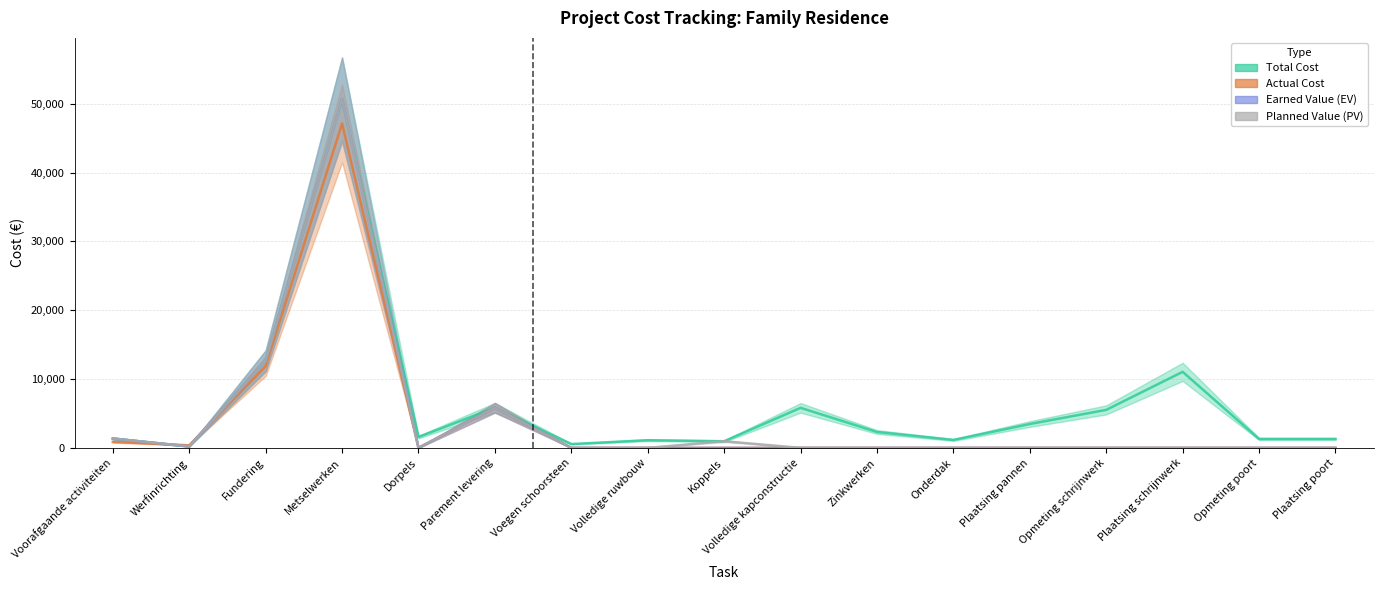

Reading left to right, transcribe all the data shown in this chart.

Total Cost: 1359.3	214.6	12649.1	50655.3	1583.0	5839.0	558.9	1117.7	970.2	5821.4	2313.3	1156.7	3470.0	5524.3	11048.6	1298.9	1298.9
Actual Cost: 869.5	381.1	11880.1	47140.0	0.0	5838.5	0.0	0.0	0.0	0.0	0.0	0.0	0.0	0.0	0.0	0.0	0.0
Earned Value (EV): 1359.3	214.6	12649.1	50655.3	0.0	5839.0	0.0	0.0	0.0	0.0	0.0	0.0	0.0	0.0	0.0	0.0	0.0
Planned Value (PV): 1359.3	214.6	12649.1	50655.3	0.0	5839.0	0.0	0.0	970.2	0.0	0.0	0.0	0.0	0.0	0.0	0.0	0.0